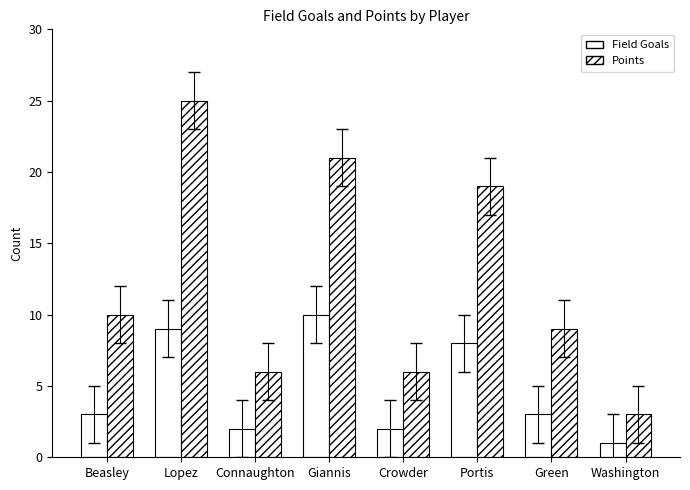

How many values in the Points series are below 10?

4